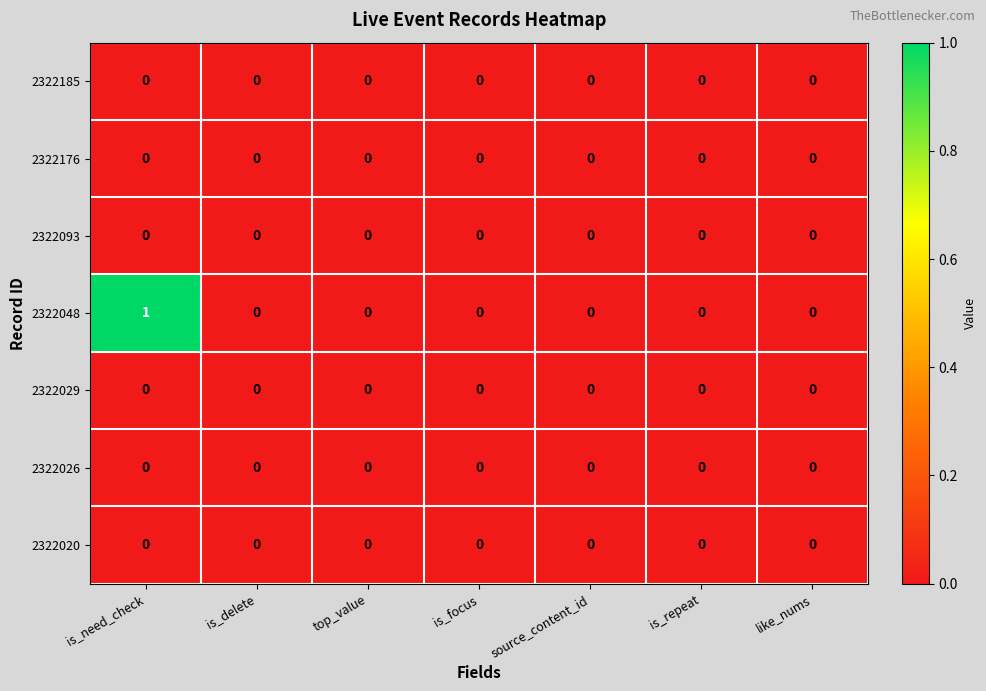

At which category is the sum across all series the highest?

is_need_check